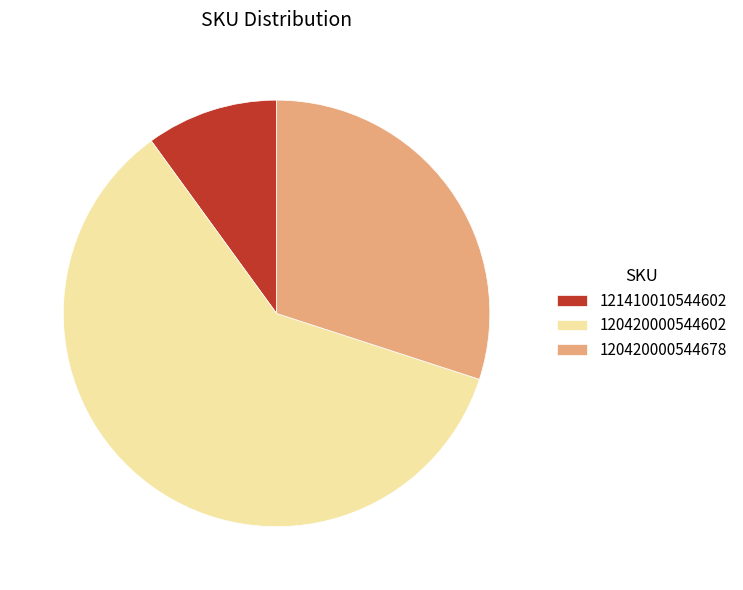

True or false: 120420000544602 accounts for 48% of the total.

False